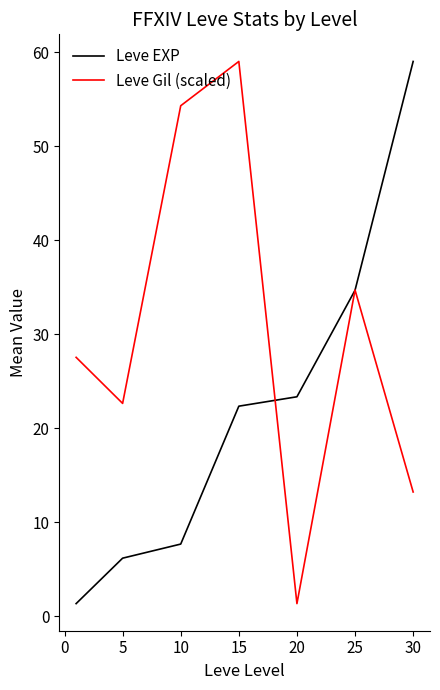

Rank the series by their average value, from highest to lowest.

Leve Gil (scaled), Leve EXP